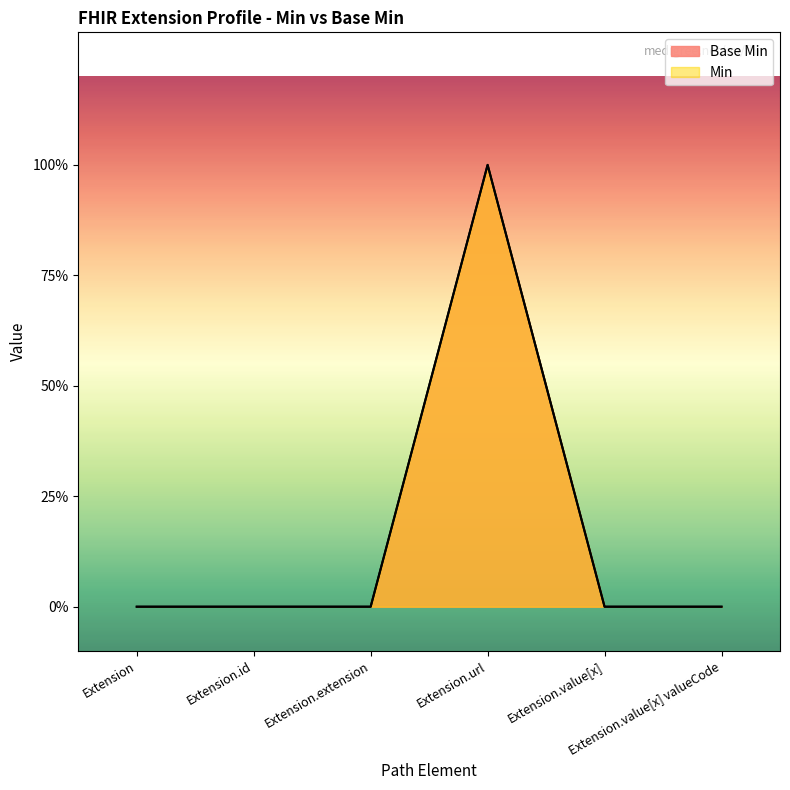

Reading left to right, transcribe all the data shown in this chart.

Base Min: 0	0	0	1	0	0
Min: 0	0	0	1	0	0